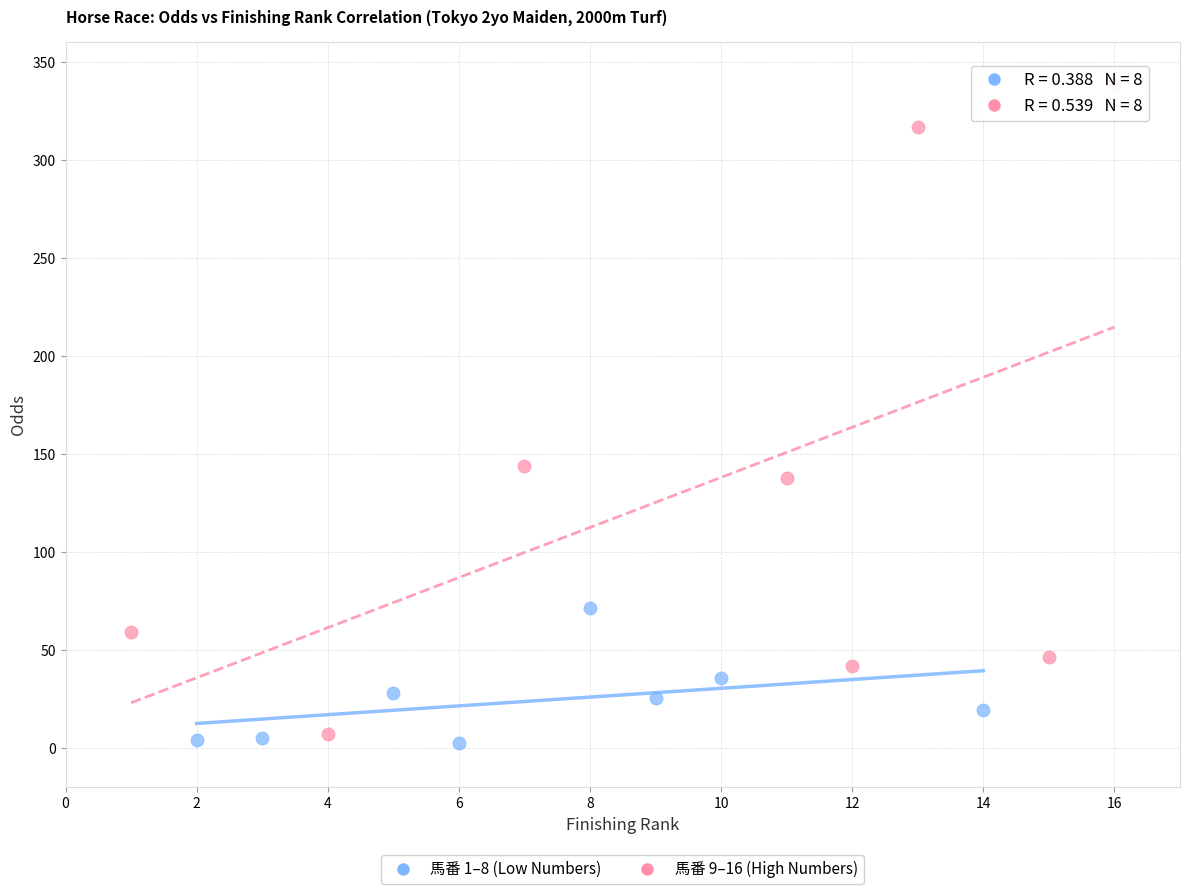

Which series has the widest spread of Y values?

馬番 9–16 (High Numbers)